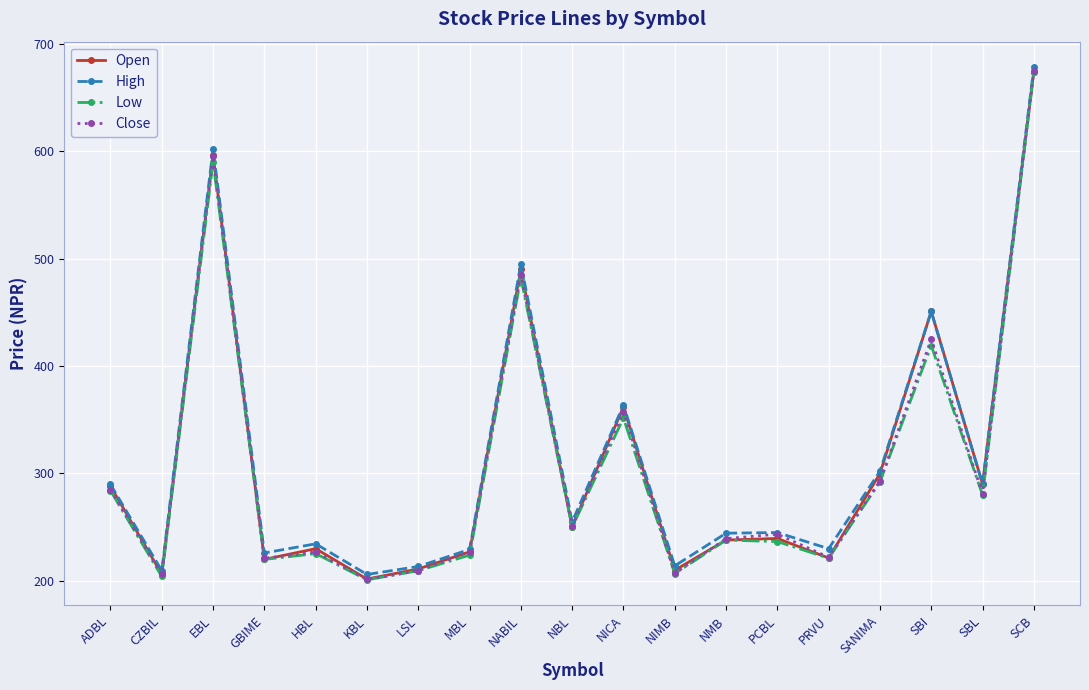

Read the Open value at PRVU.

221.3